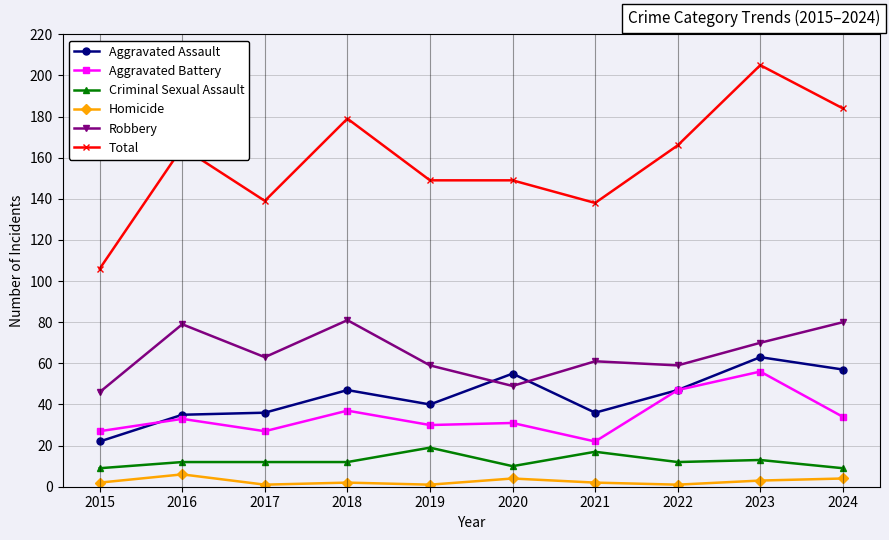

What is the spread (max minus min) of values at 2018?

177